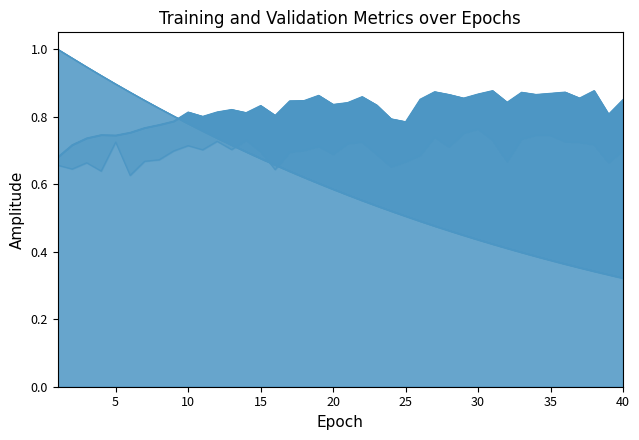

What value does the train_acc_line series have at 25?

0.9